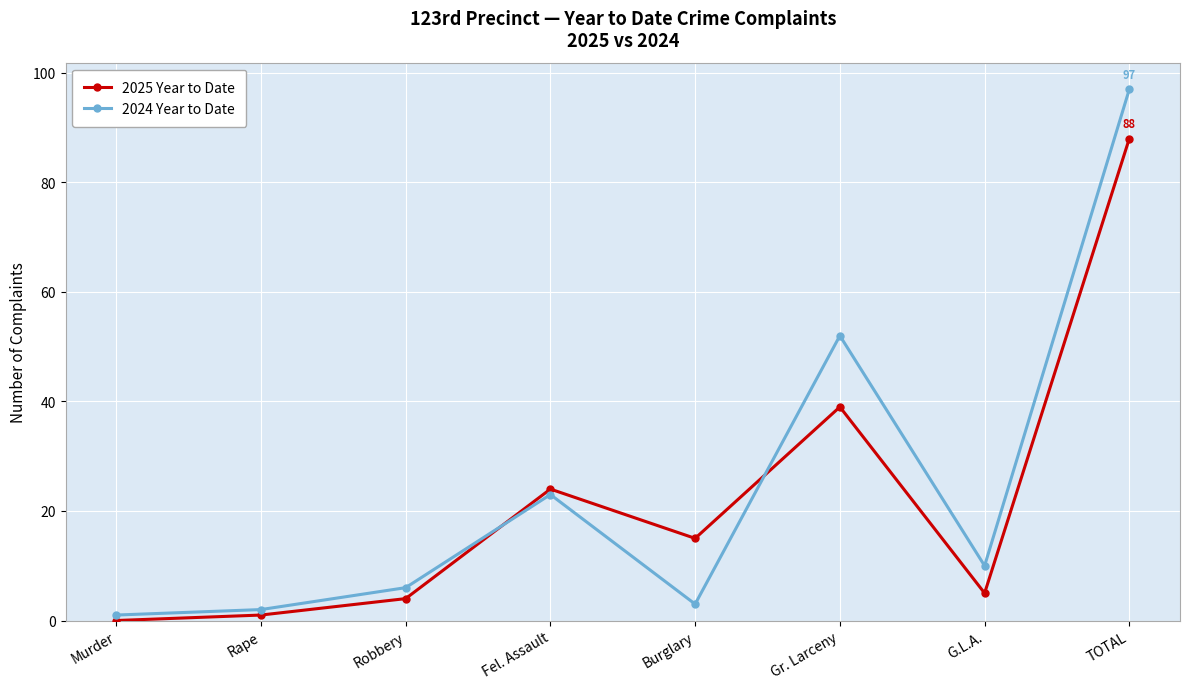

What is the spread (max minus min) of values at Burglary?

12